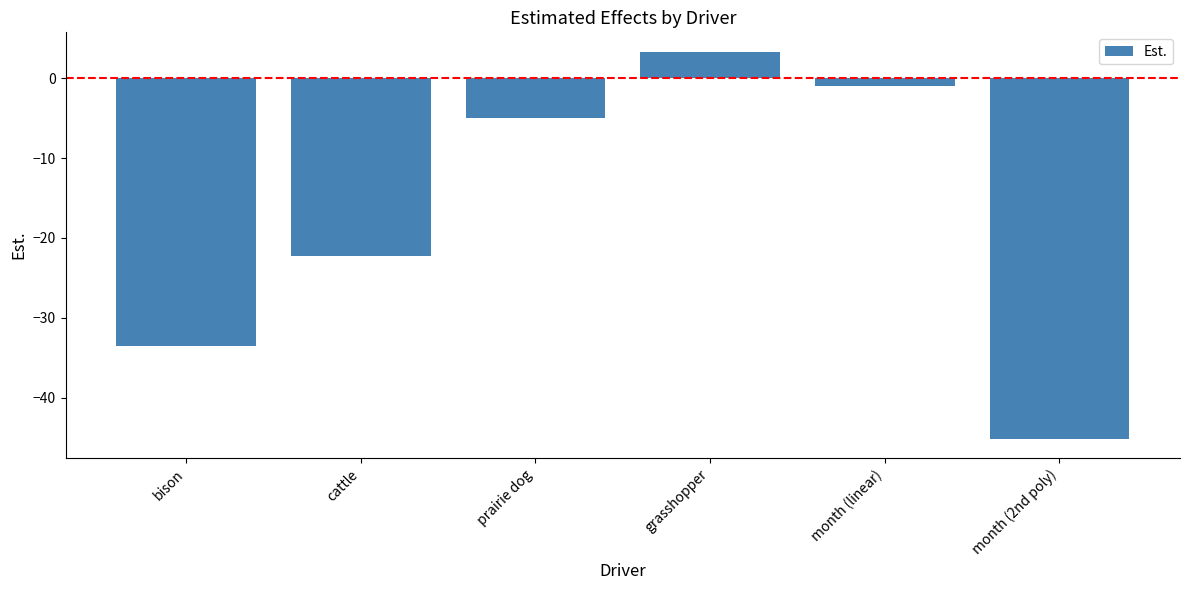

What is the label of the 6th bar from the right?

bison